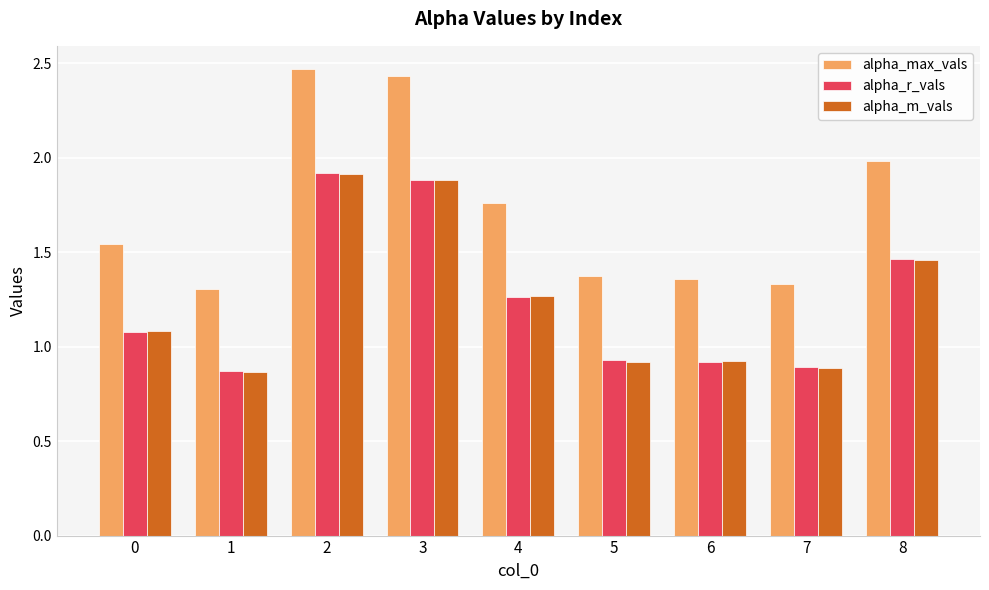

The value of alpha_m_vals at 0 is 1.9. True or false?

False